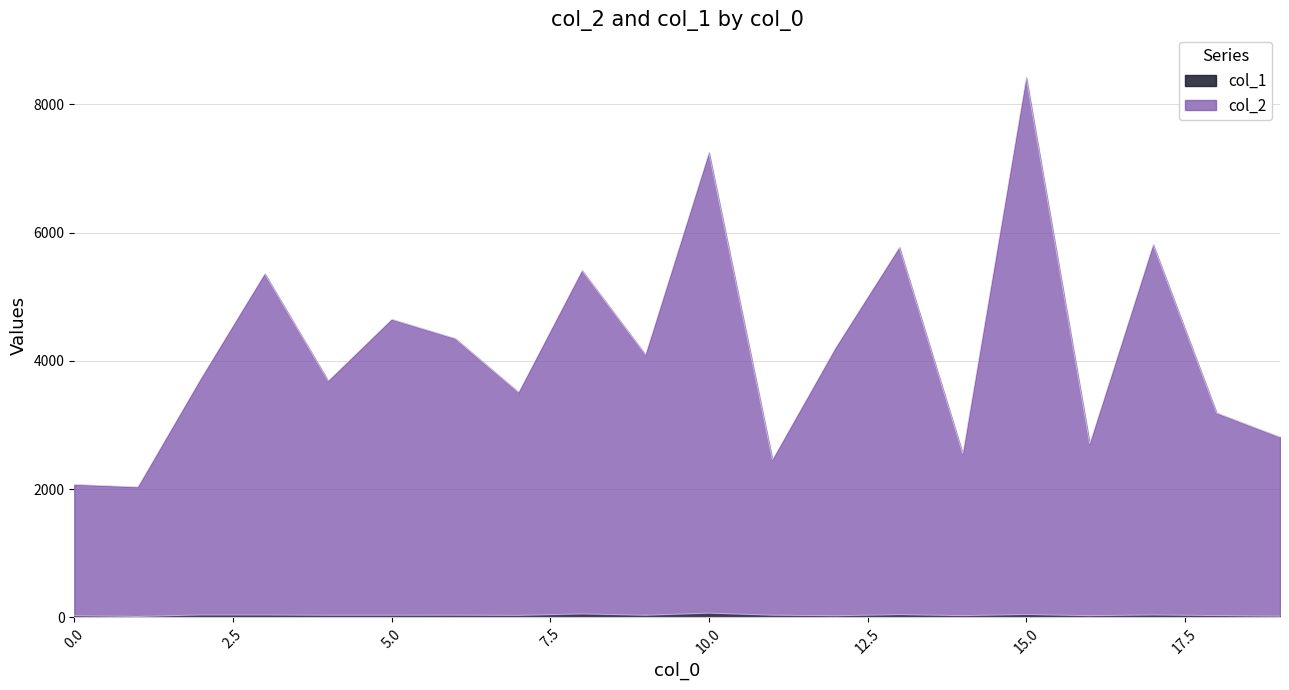

Does the chart display data point markers on the line(s)?

No